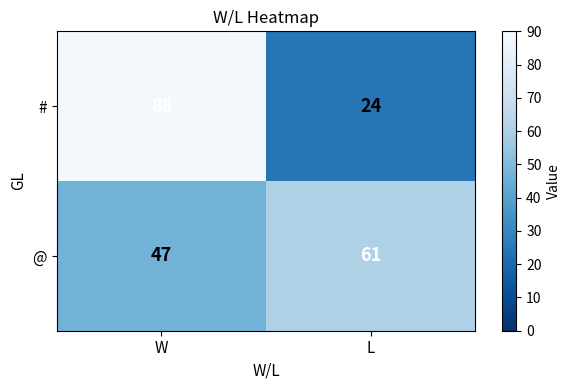

The value of # at W is 88. True or false?

True